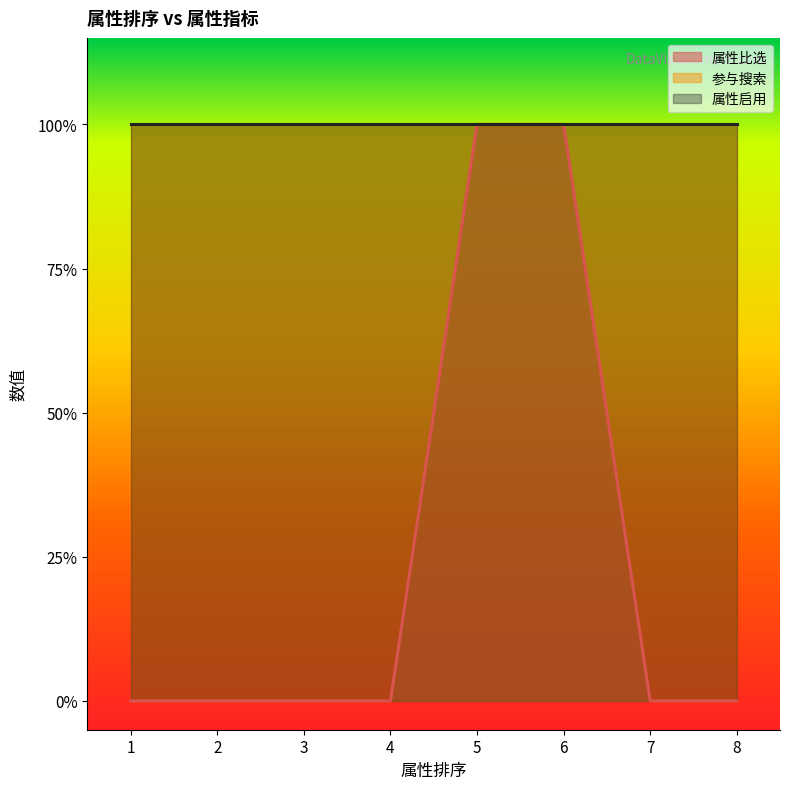

Is the value of 参与搜索 at 8 greater than the value of 属性启用 at 6?

No